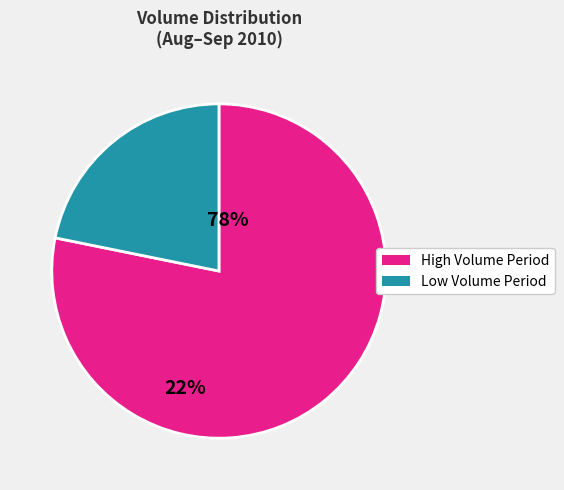

Rank the categories by value from highest to lowest.

High Volume Period, Low Volume Period